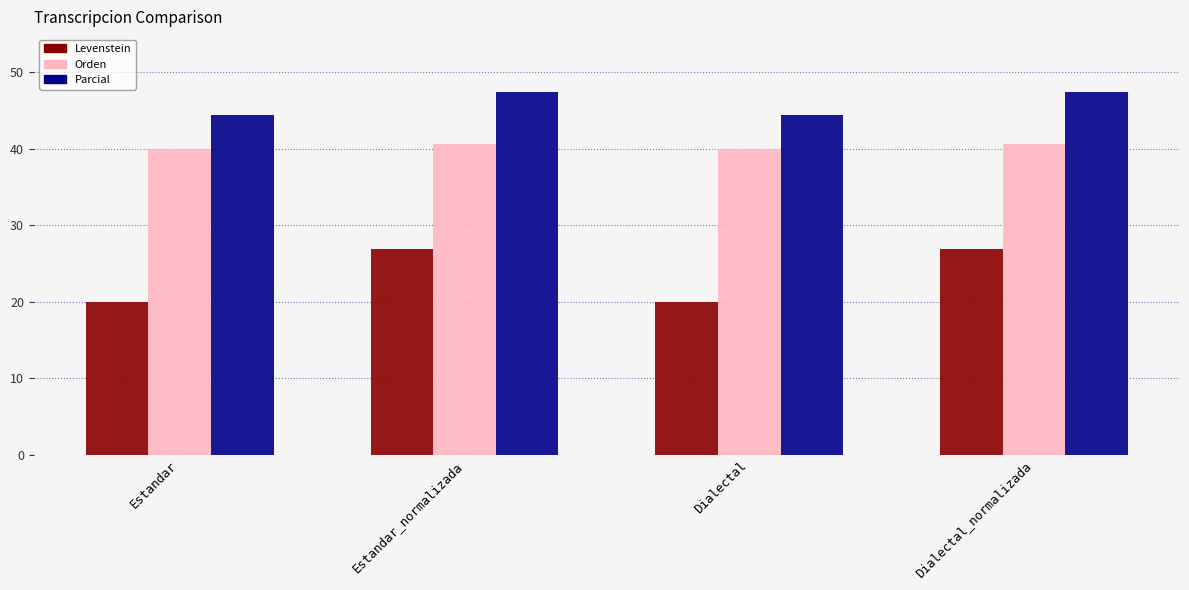

What is the total value across all series at Dialectal_normalizada?

114.9